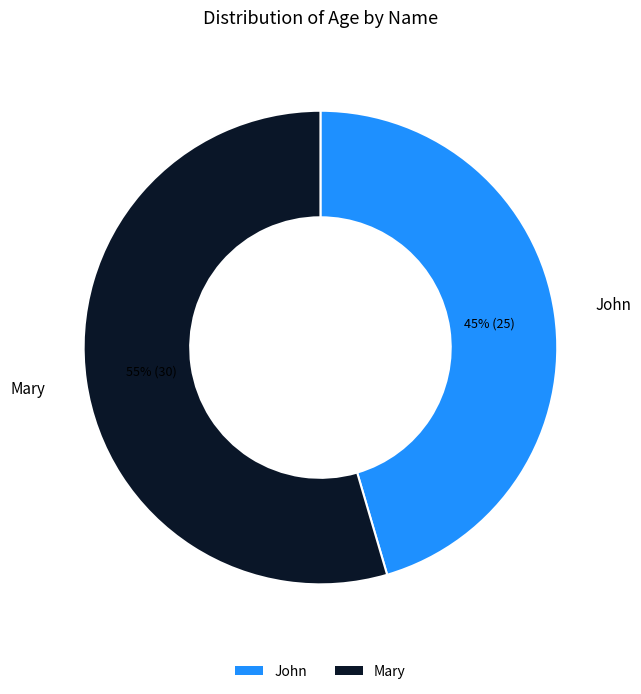

The Mary slice represents 44% of the pie. True or false?

False